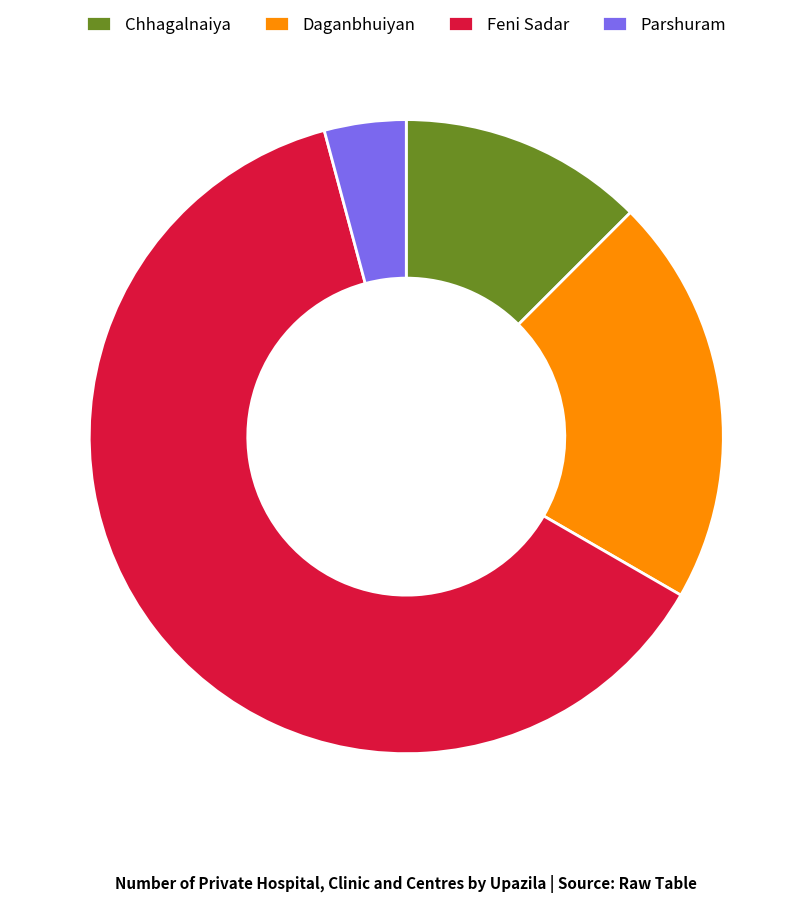

How many slices are in this pie chart?

4